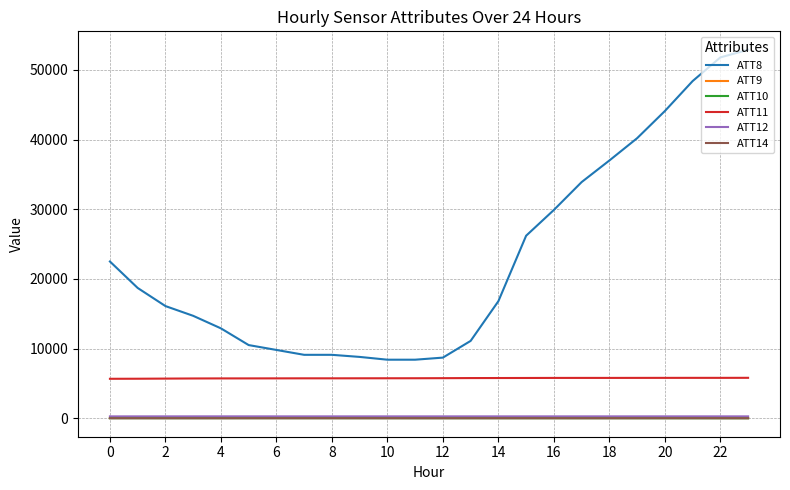

What is the maximum value shown in the chart?

52900.0